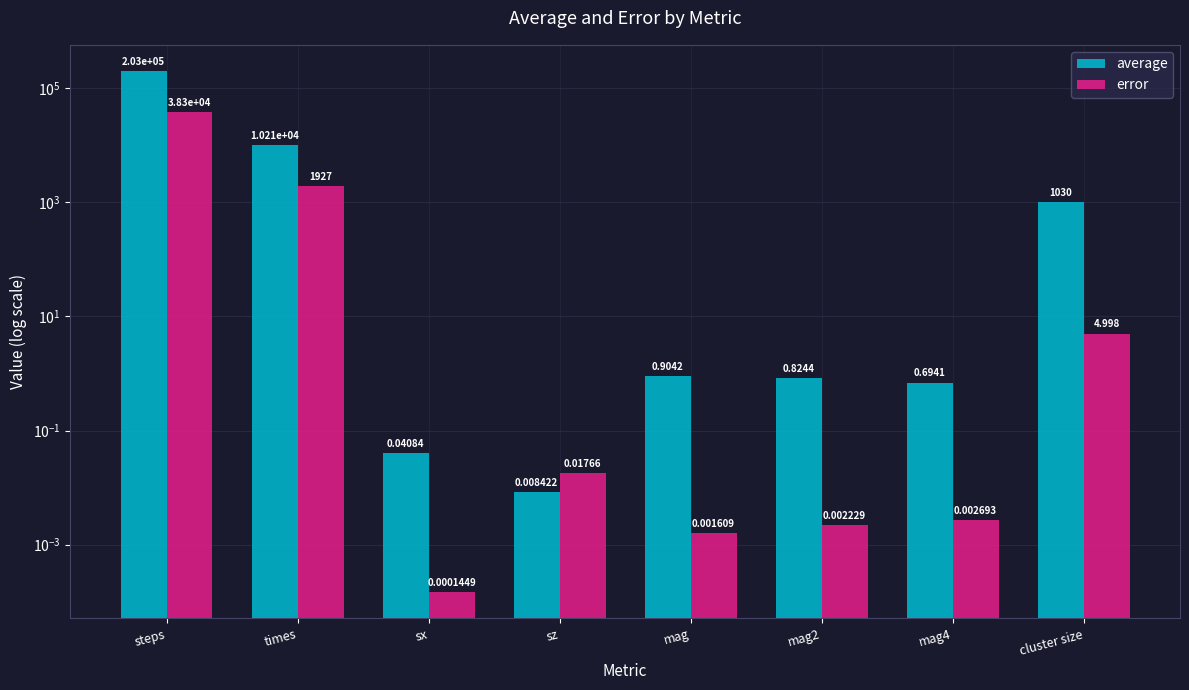

What position from the left is times?

2